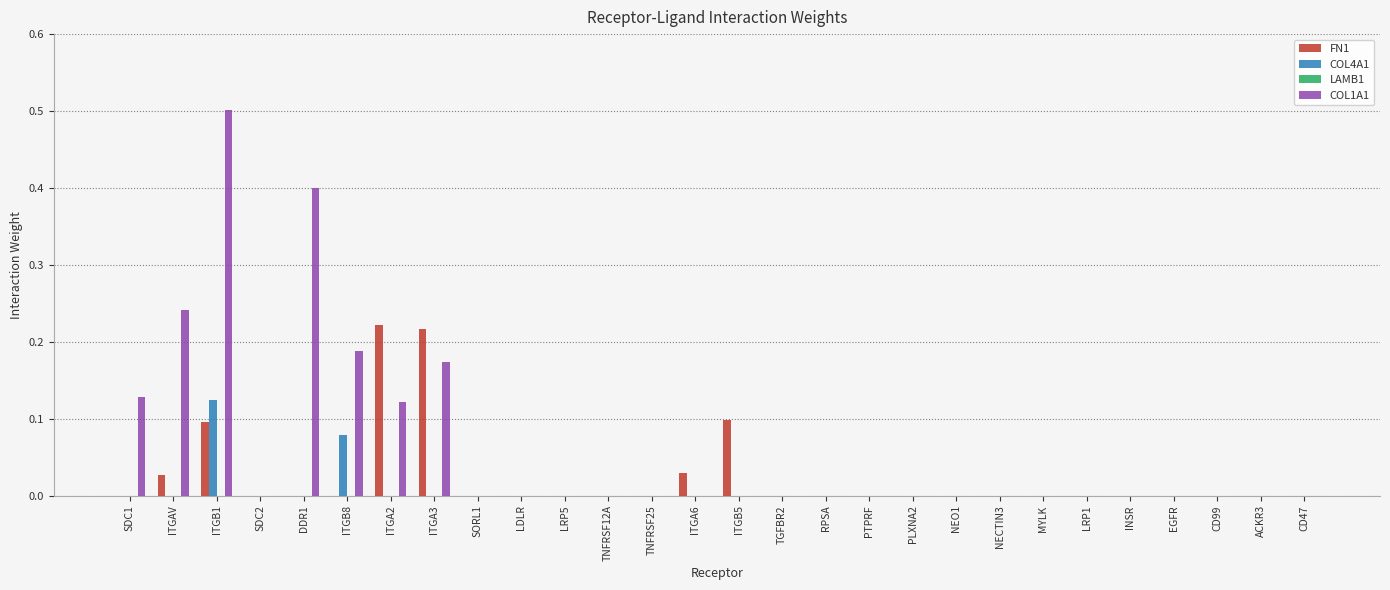

Are the bars grouped side by side (vs. stacked)?

Yes